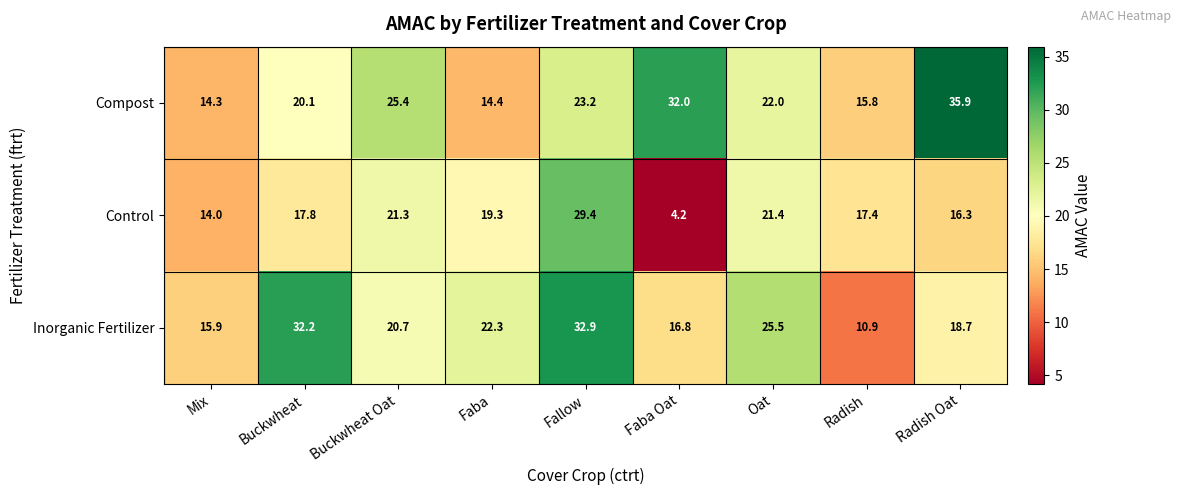

What is the average value of the Inorganic Fertilizer series?

21.8